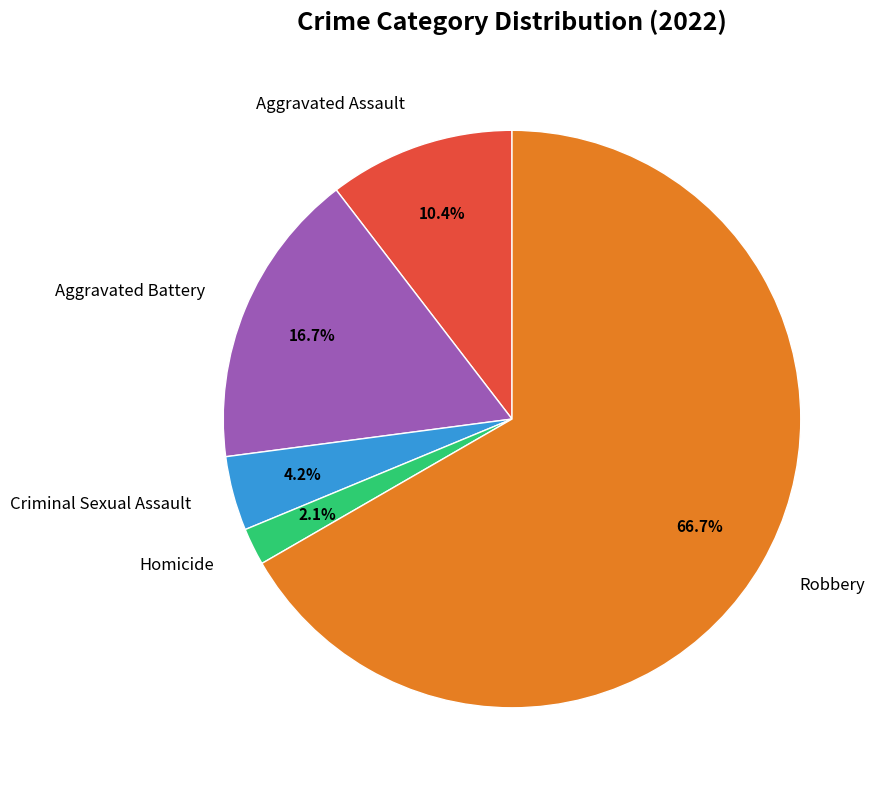

Is there a majority slice in this chart?

Yes